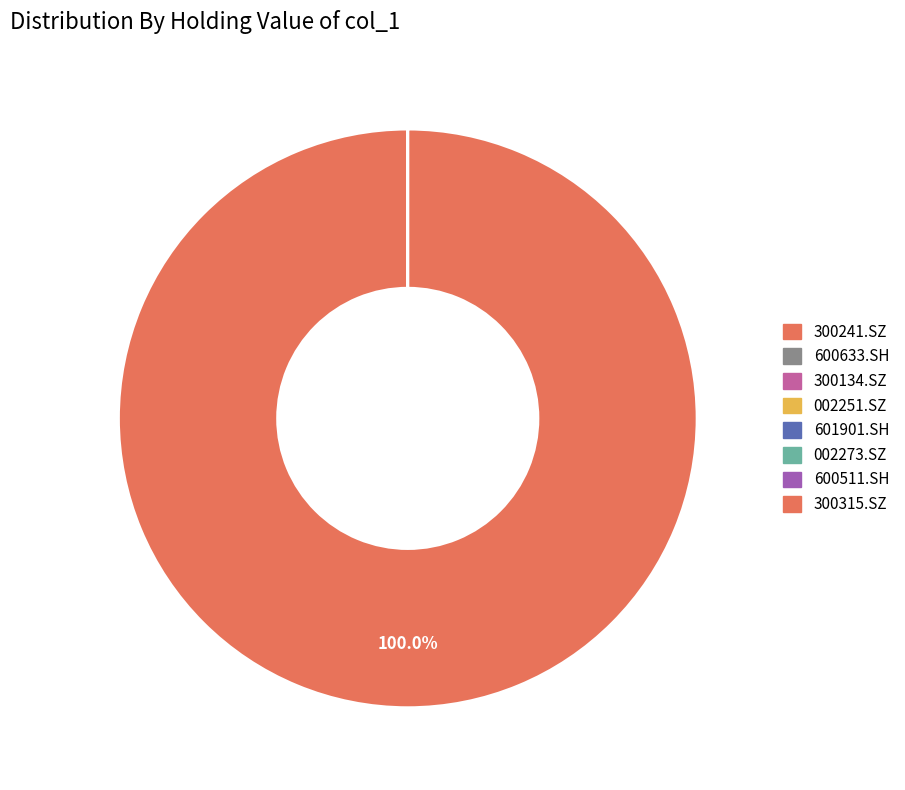

Combined, do 600511.SH and 002273.SZ account for over 50%?

No